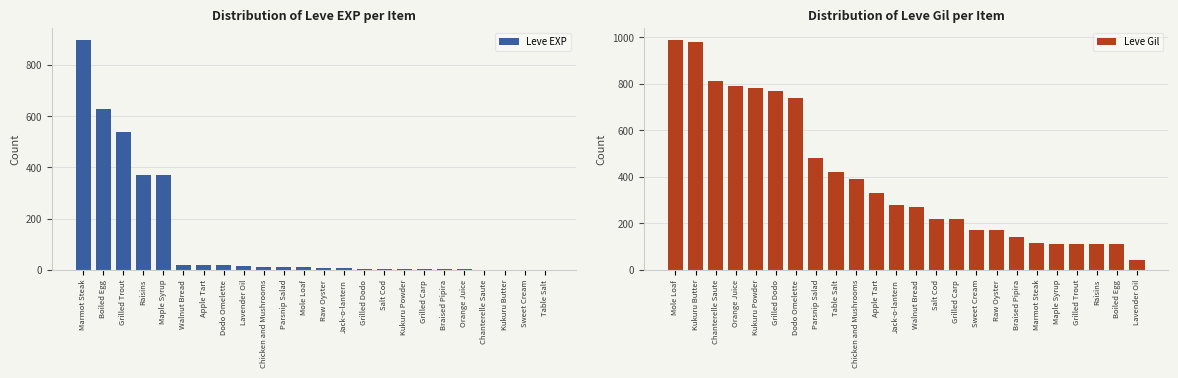

What are all the series names shown in the legend?

Leve EXP, Leve Gil